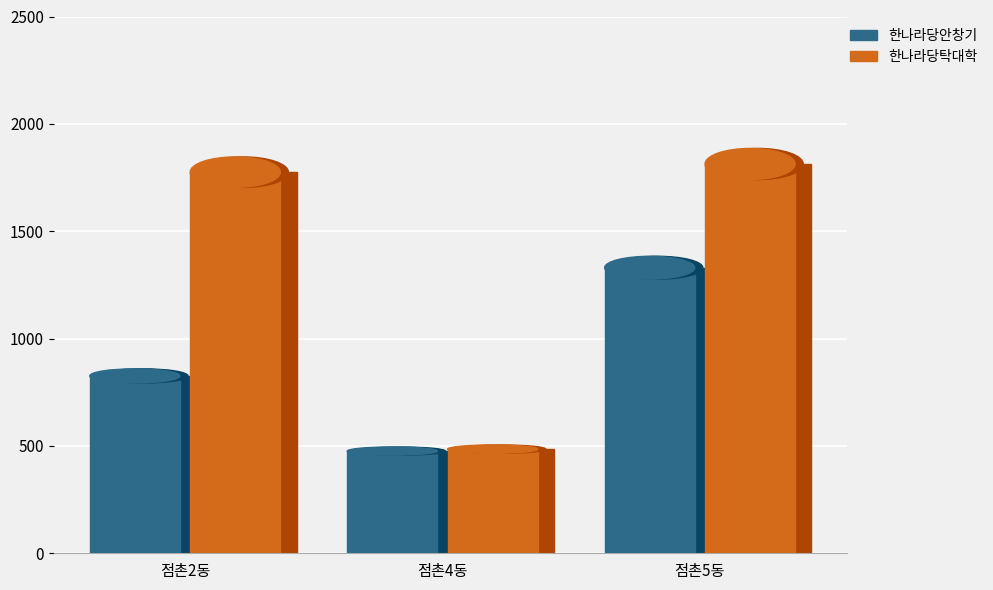

How many values in the 한나라당안창기 series are below 826?

1